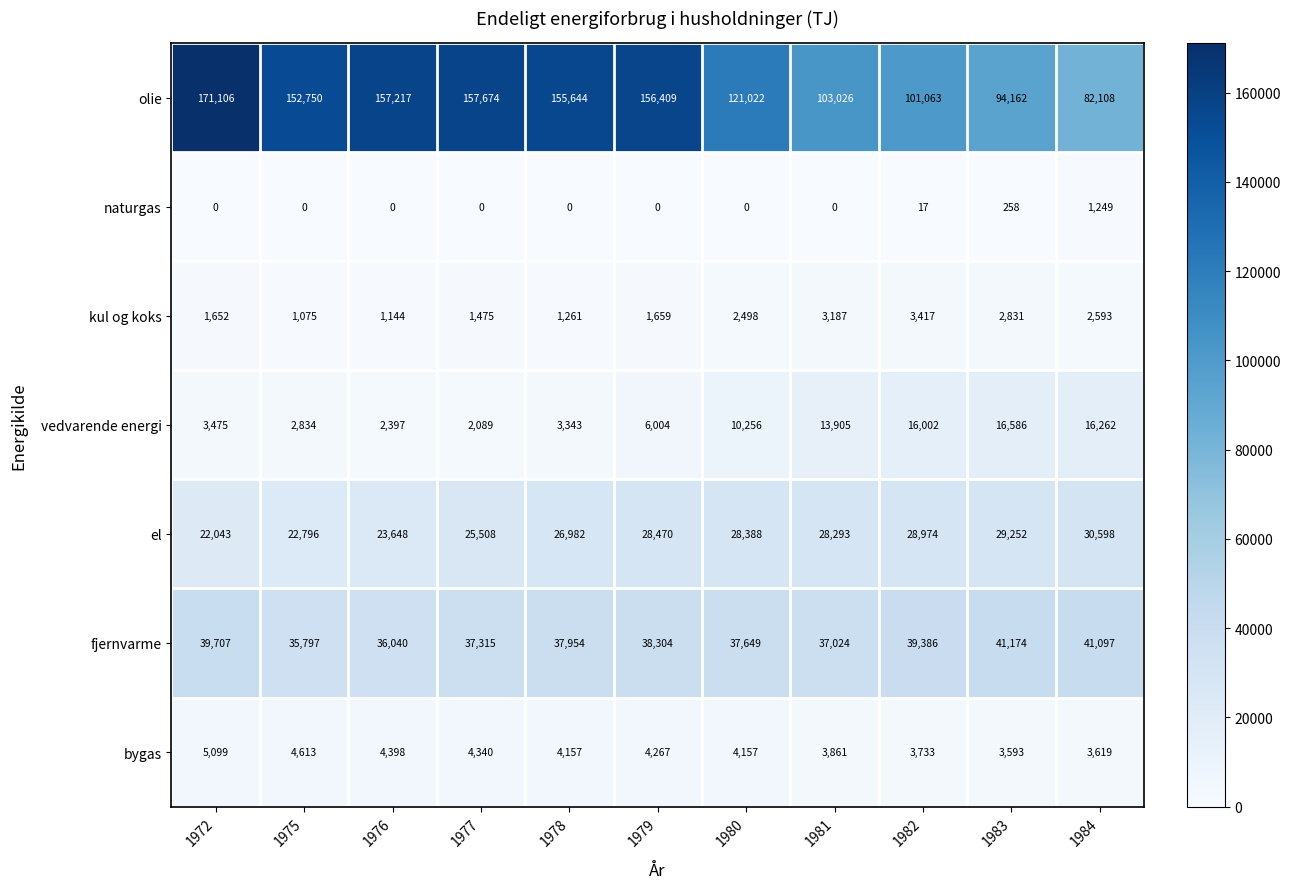

Rank the series by their maximum value, from highest to lowest.

olie, fjernvarme, el, vedvarende energi, bygas, kul og koks, naturgas